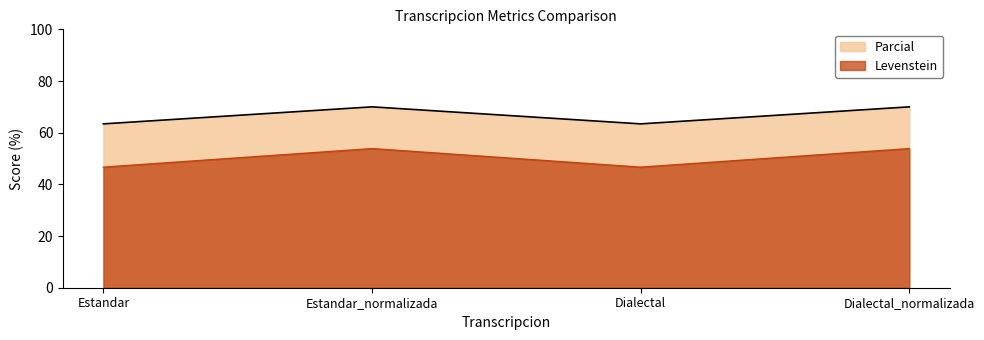

How many distinct data groups are displayed?

2